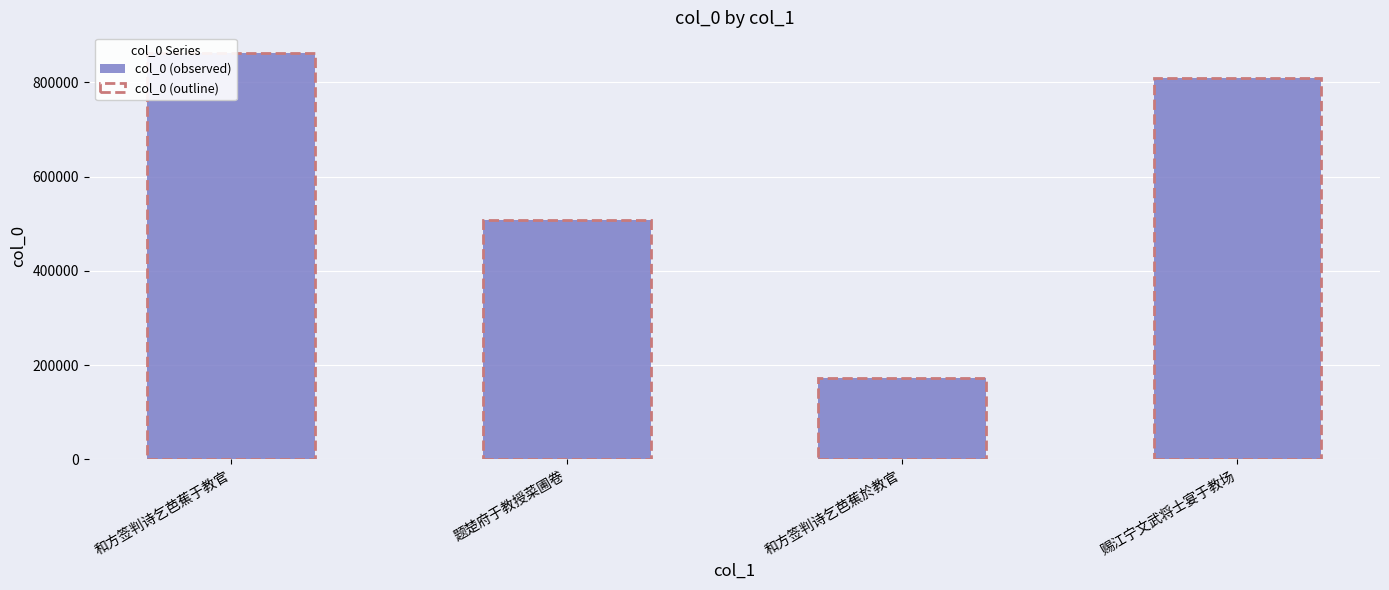

What is the label of the 2nd bar from the right?

和方签判诗乞芭蕉於教官